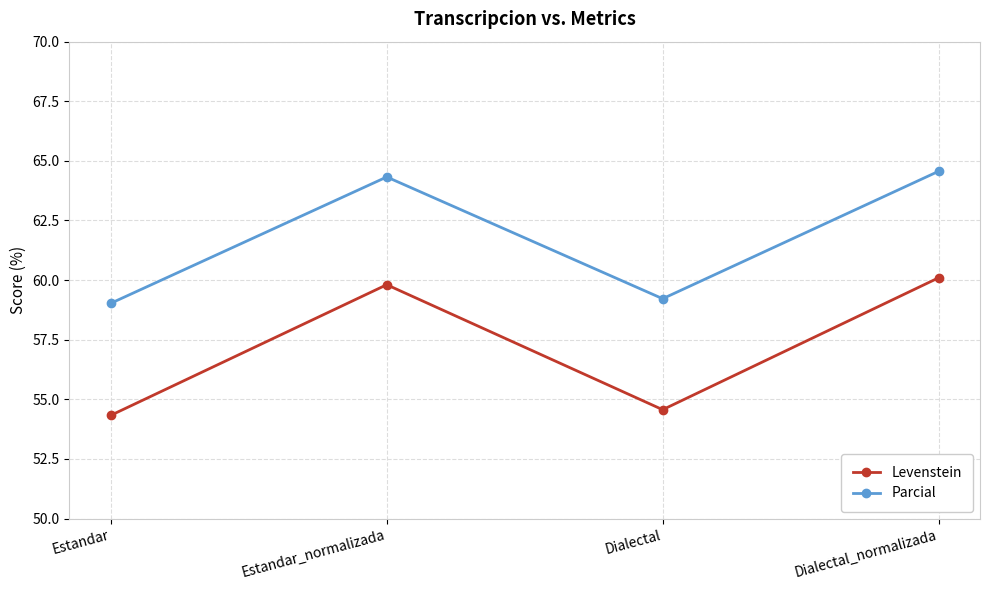

Where is the first local minimum for Levenstein?

Dialectal